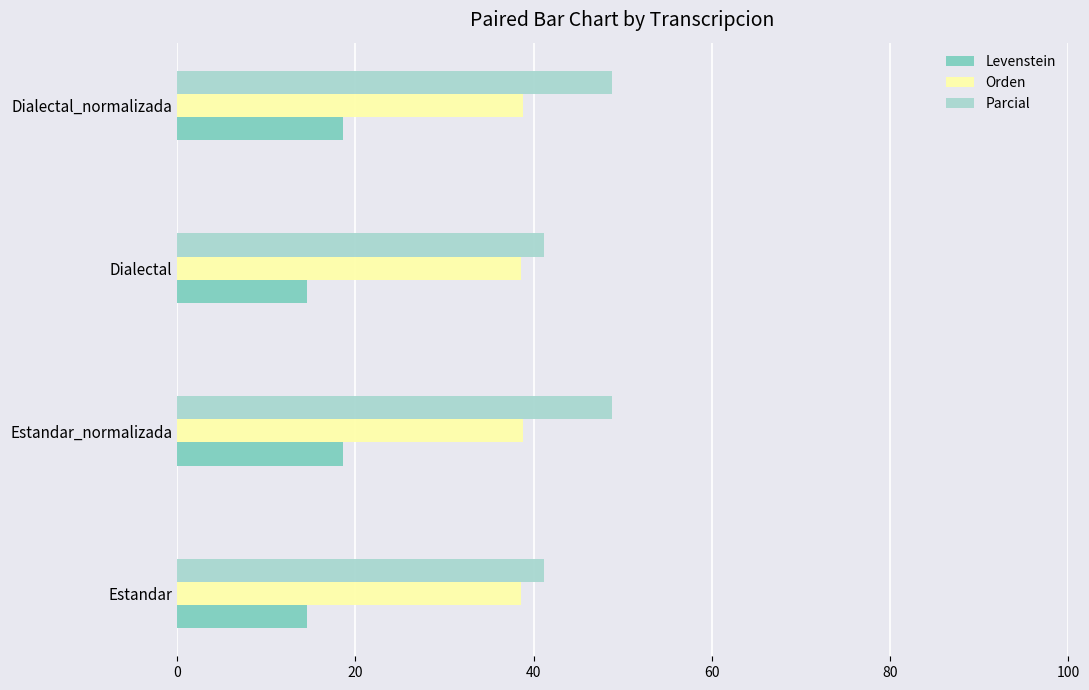

List the series in order of their peak value, lowest first.

Levenstein, Orden, Parcial